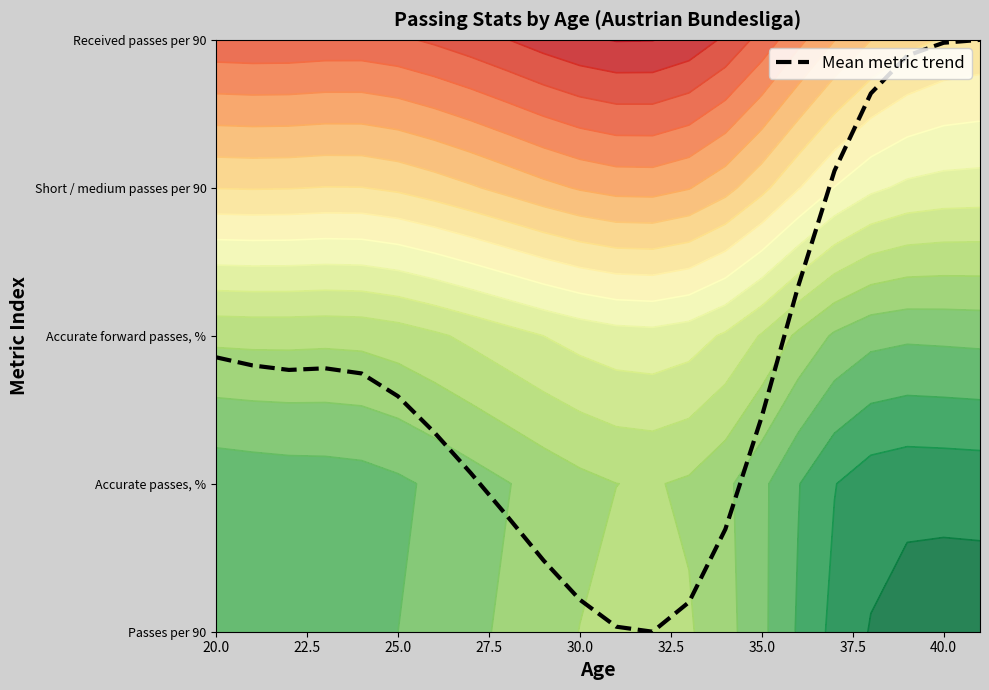

Where does the data first go above 1?

20.0